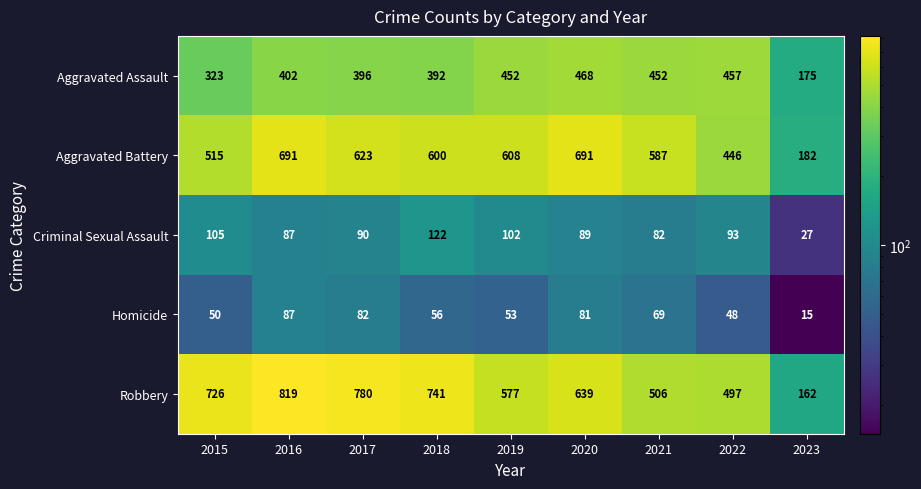

What is the difference between the highest and lowest values at 2022?

449